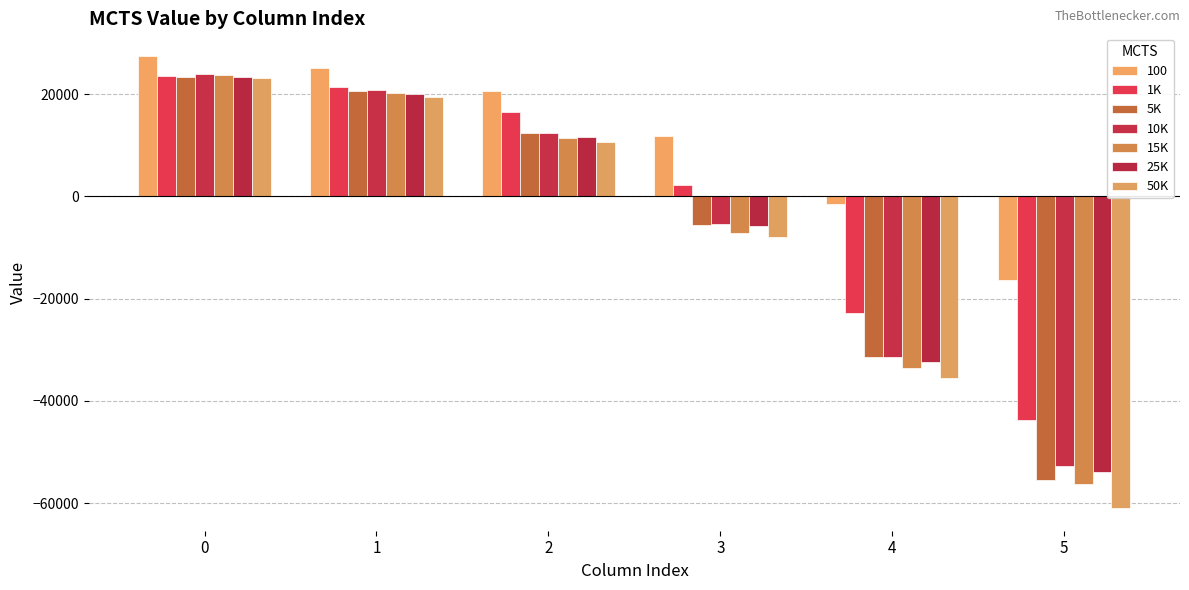

Does the chart contain any negative values?

Yes